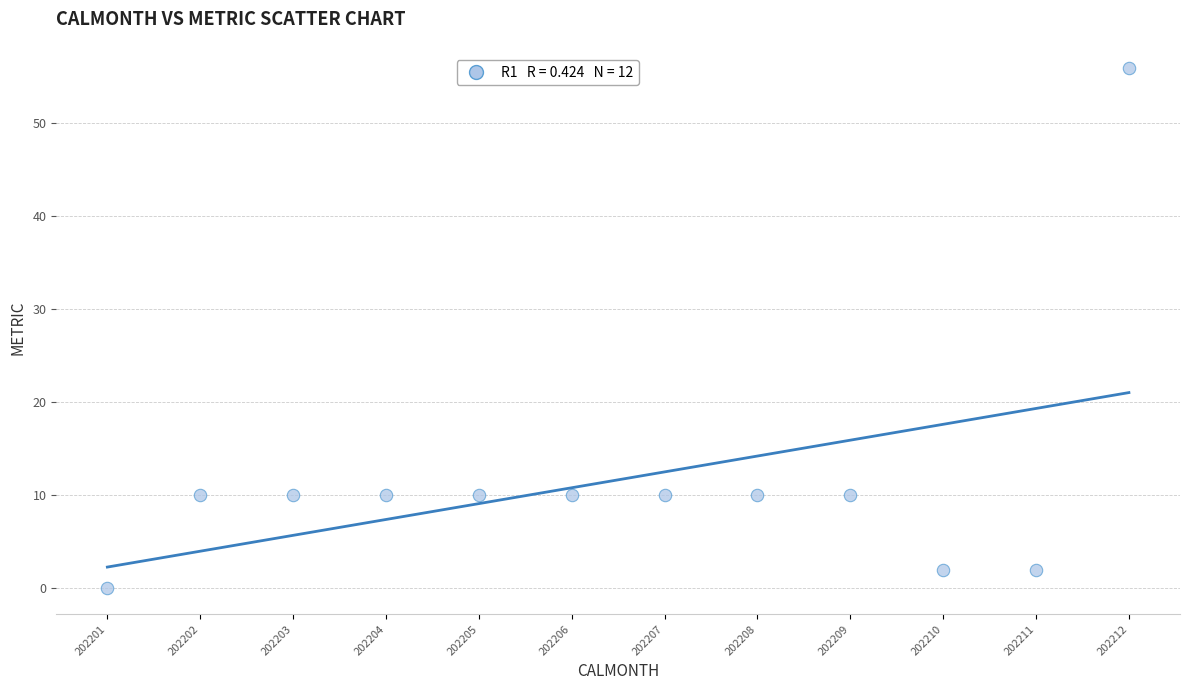

What is the range of X values (max minus min)?

11